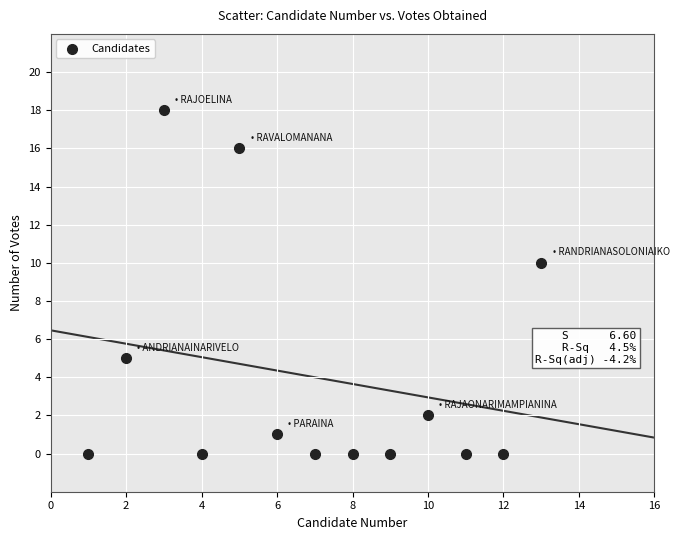

What Y value in the scatter plot is closest to 9?

10